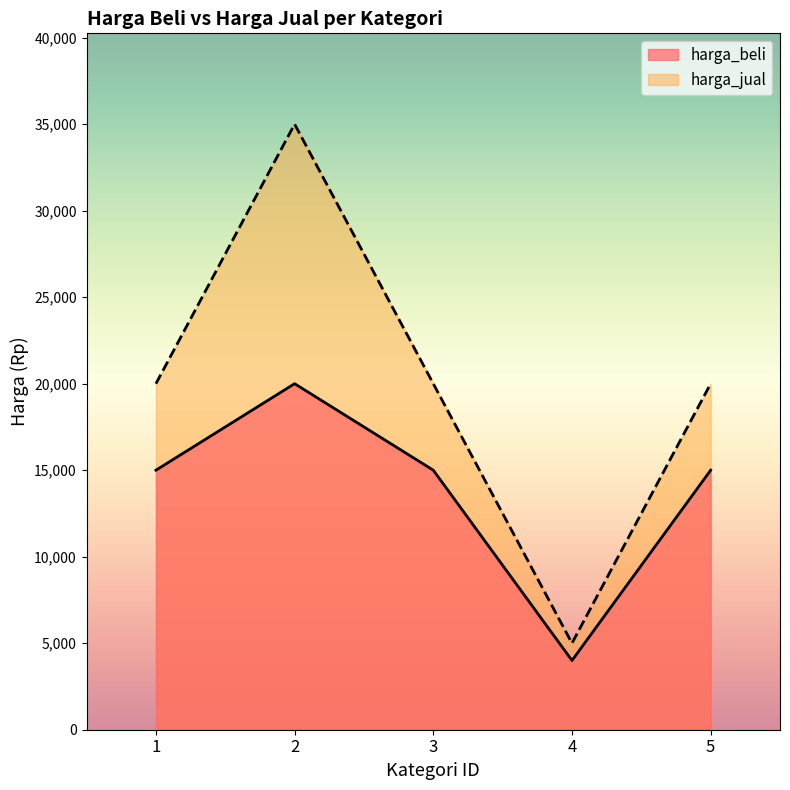

Rank the series at 5 from lowest to highest value.

harga_beli, harga_jual